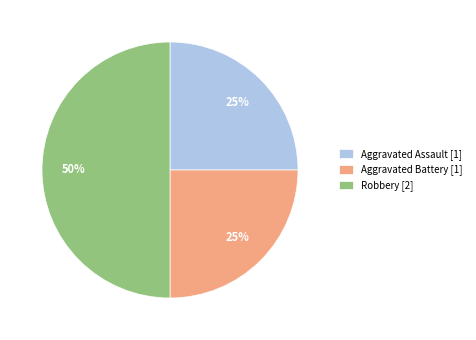

Which category has the biggest portion of the pie?

Robbery